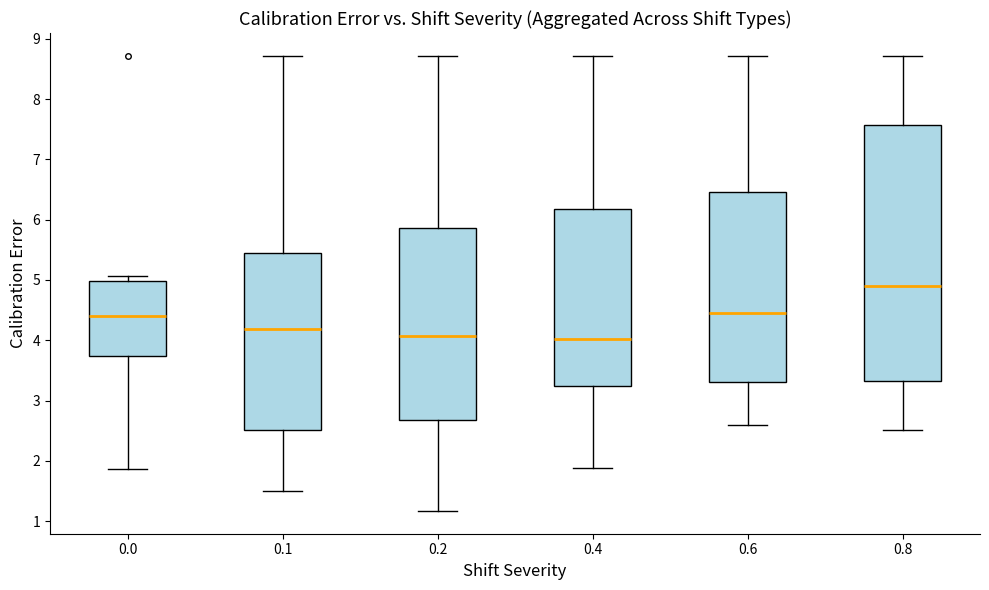

Which box's median line is the highest?

0.8